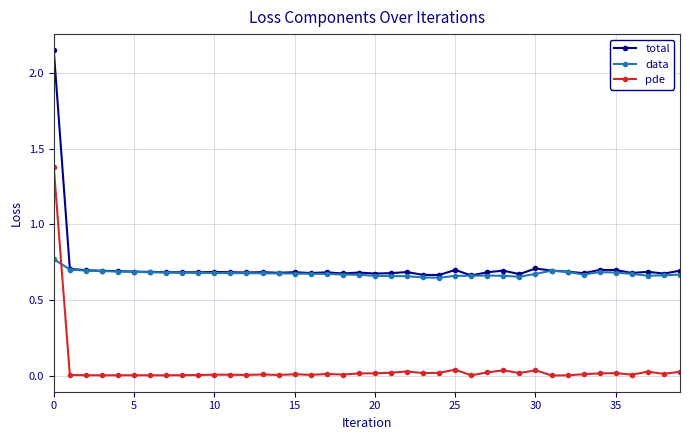

List the series in order of their peak value, highest first.

total, pde, data